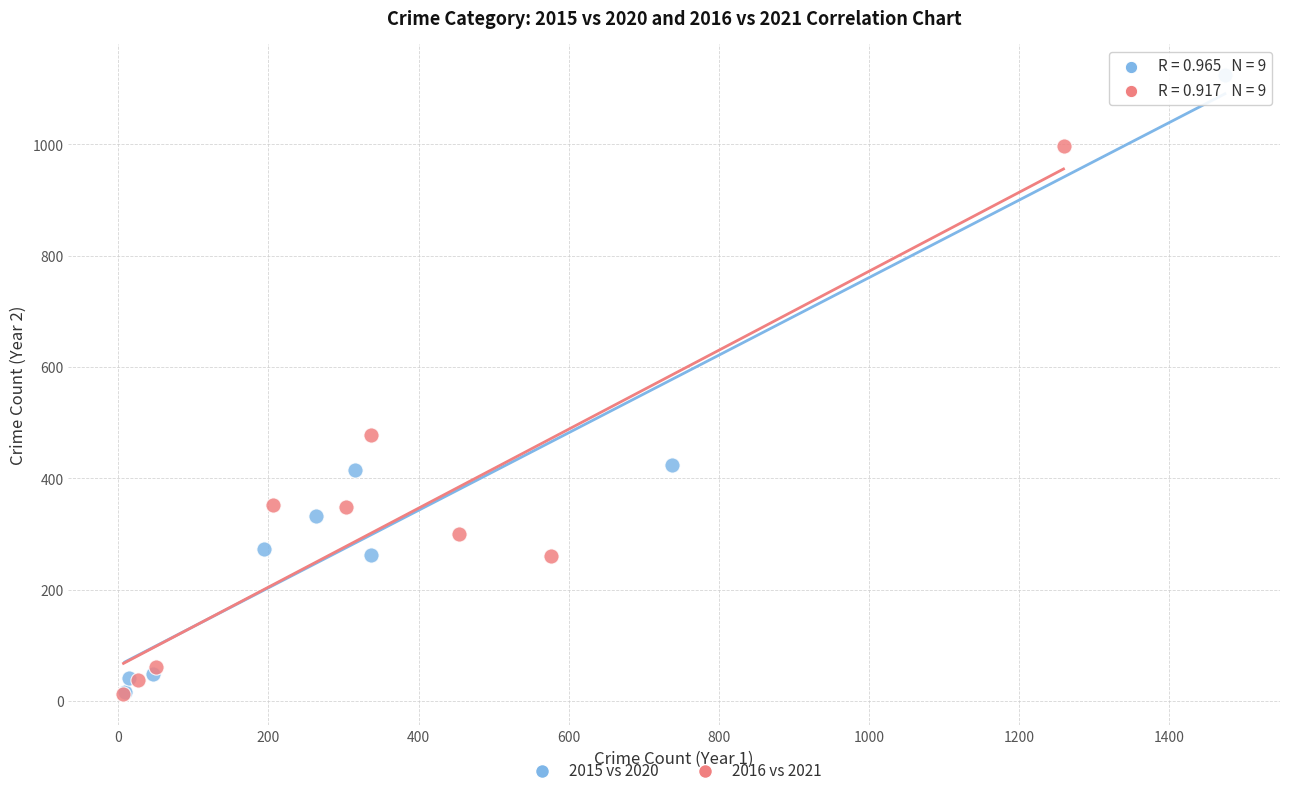

Which series contains the highest Y value?

2015 vs 2020